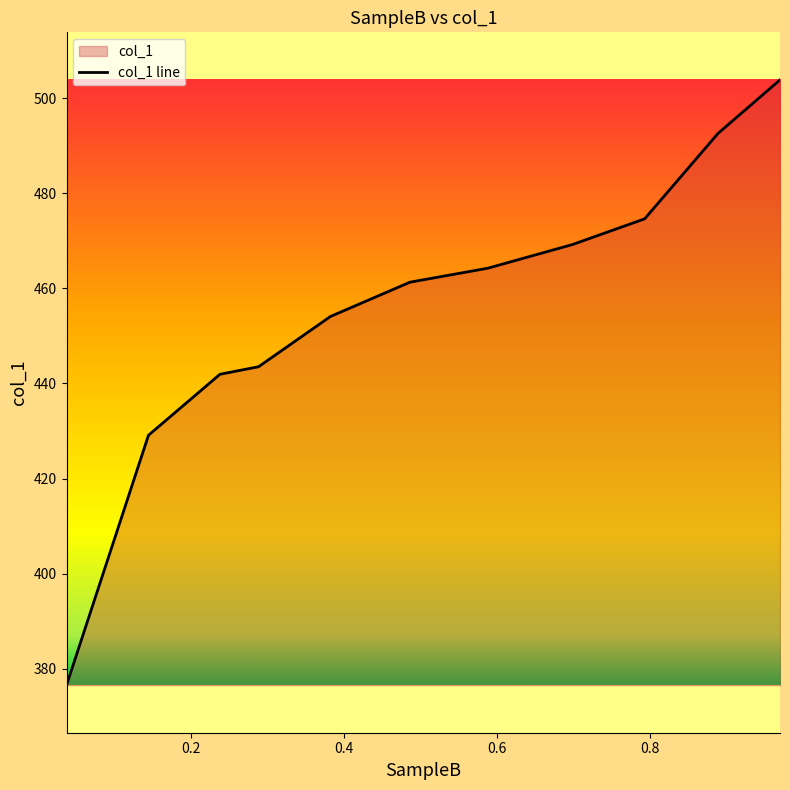

Count the number of data series in this chart.

1